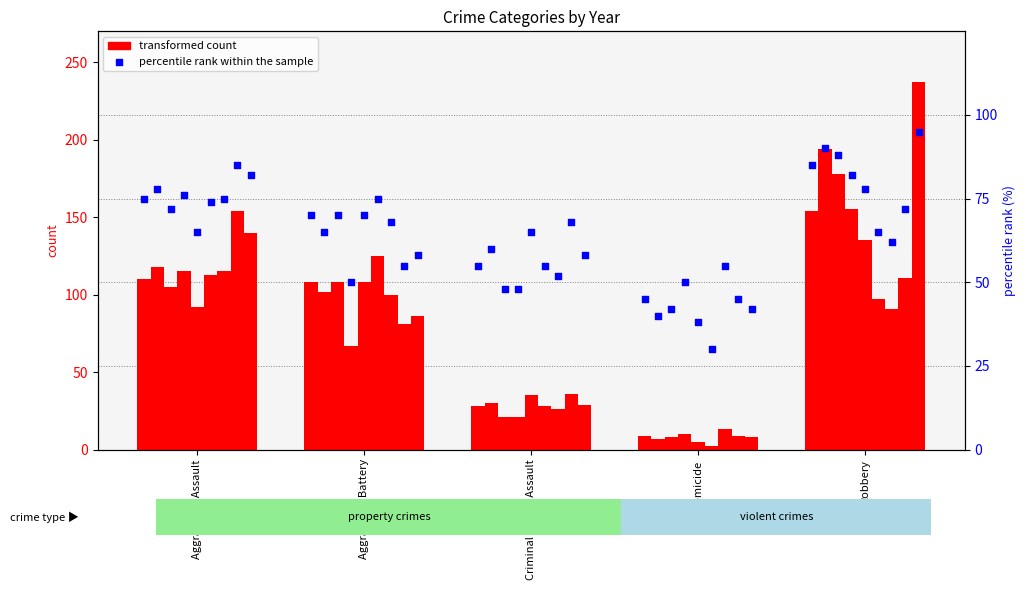

What is the total value across all series at Homicide?

54